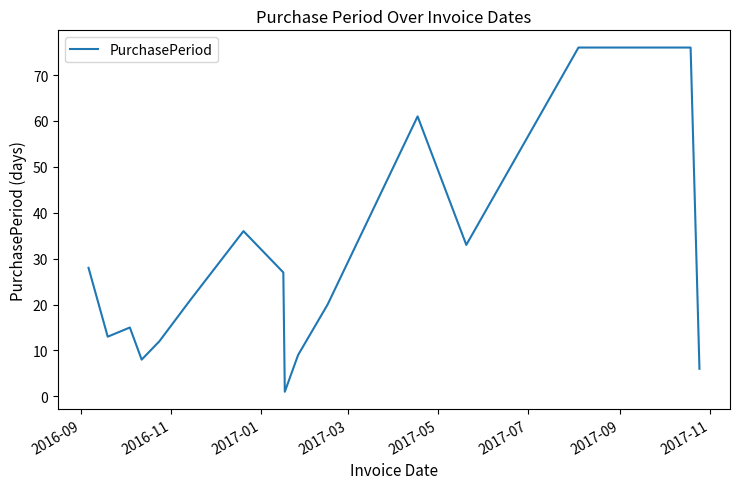

What is the difference between the maximum and minimum values?

75